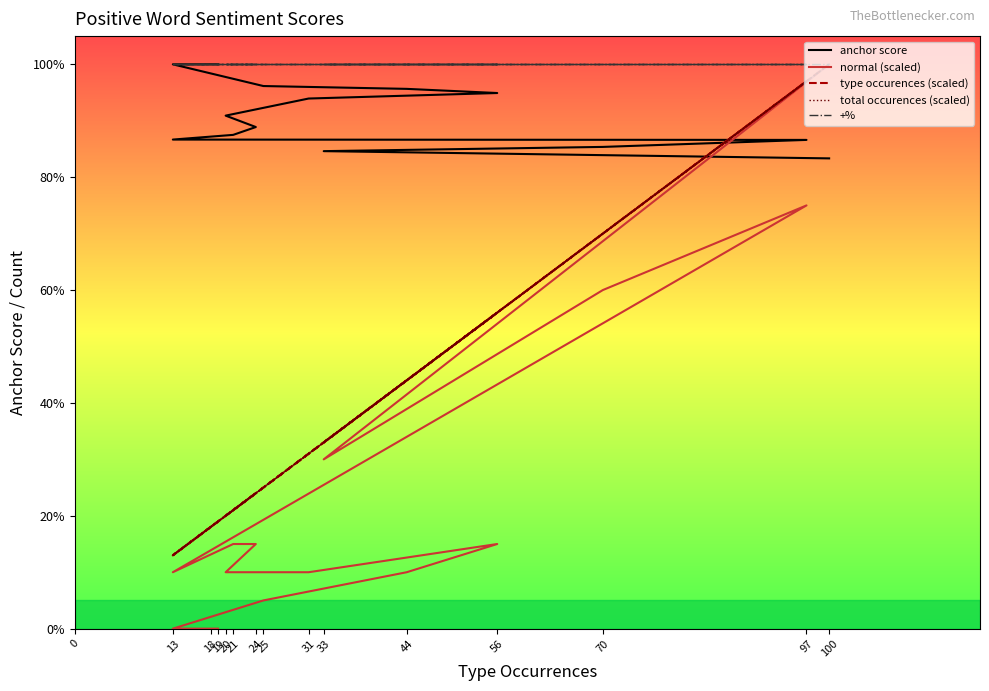

True or false: total occurences (scaled) and normal (scaled) intersect in this chart.

False